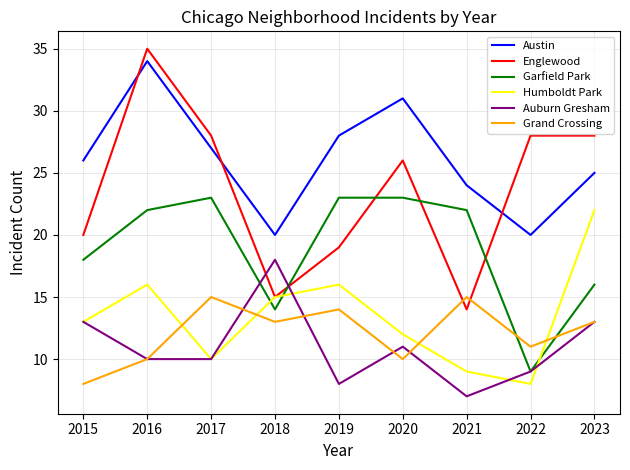

Which series ends up on top after the final intersection of Grand Crossing and Englewood?

Englewood